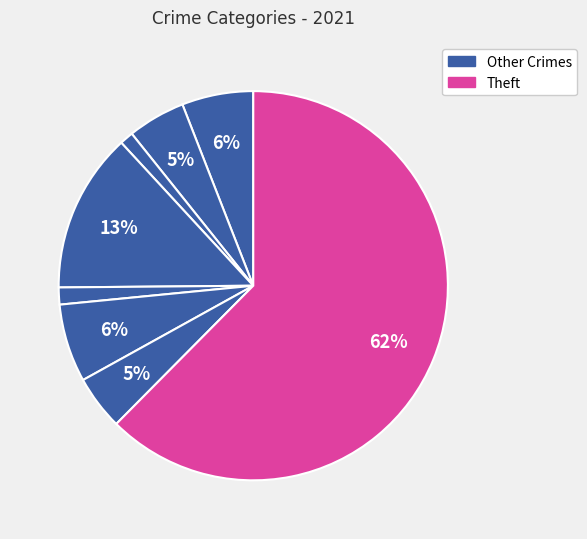

Which category accounts for the majority?

Theft